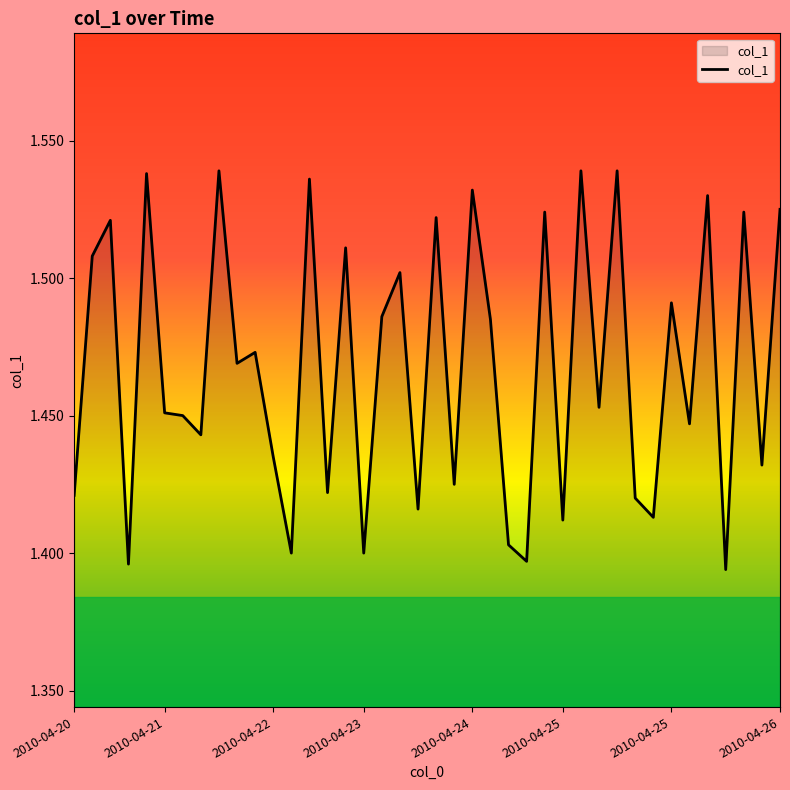

Is this an area chart (filled region under the line)?

Yes